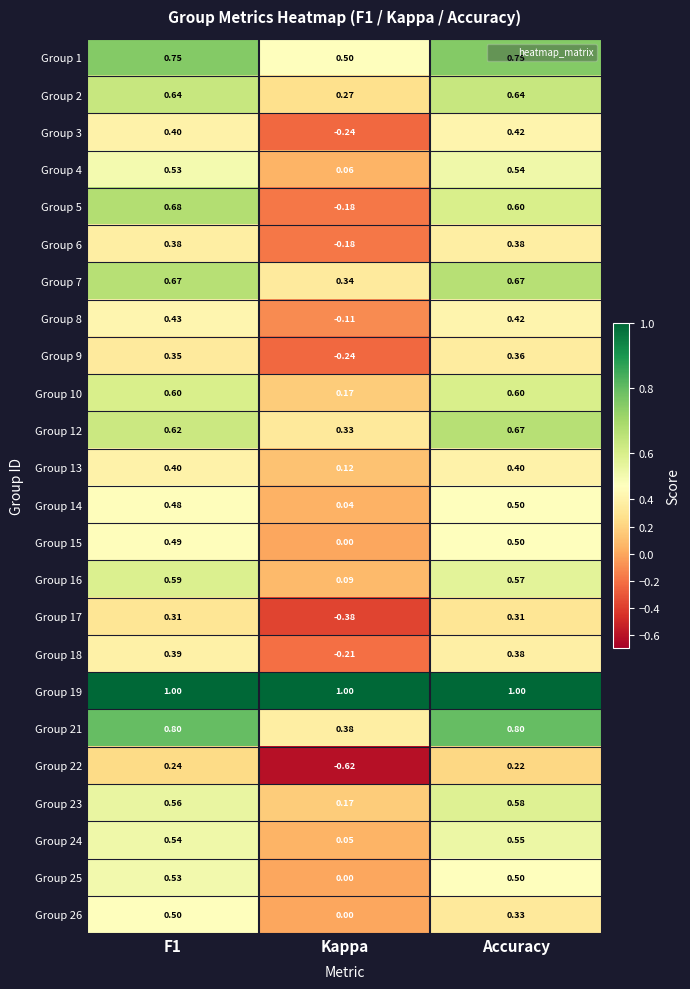

Is the value of Group 8 at Kappa greater than the value of Group 19 at Accuracy?

No